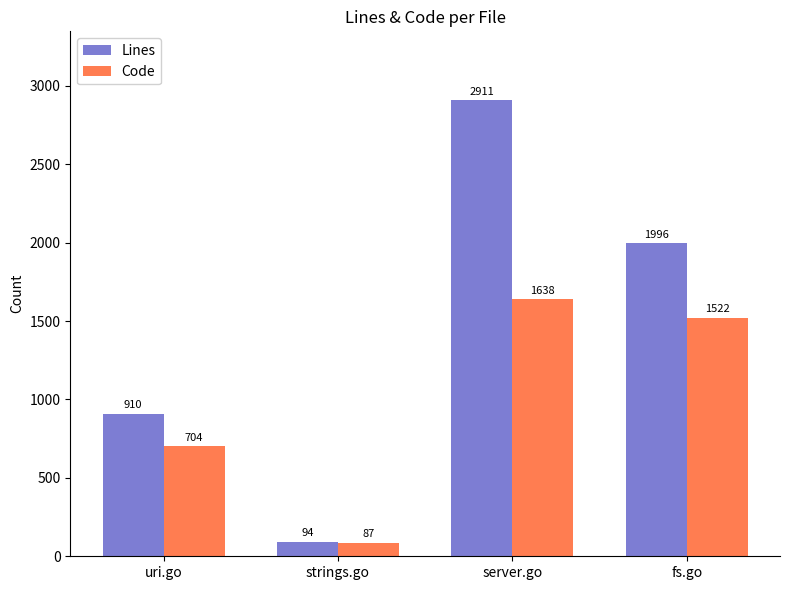

Does the chart contain stacked bars?

No